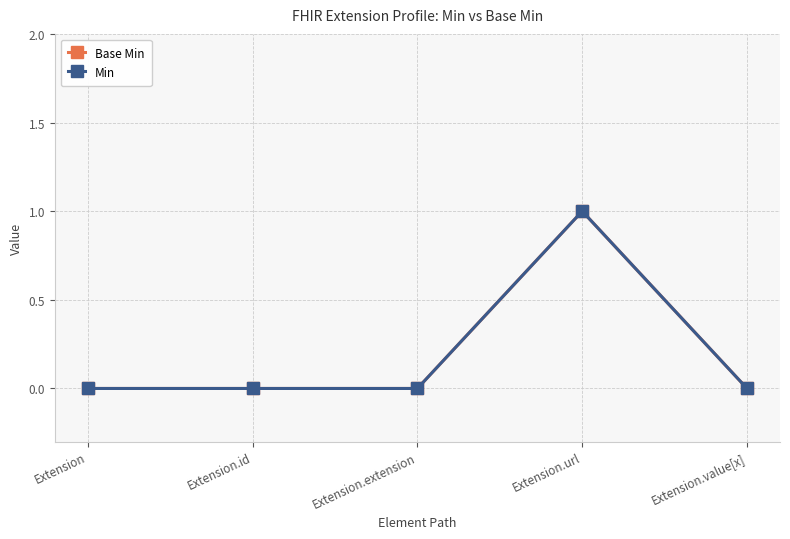

Reading left to right, extract all data points from this chart.

Base Min: Extension=0	Extension.id=0	Extension.extension=0	Extension.url=1	Extension.value[x]=0
Min: Extension=0	Extension.id=0	Extension.extension=0	Extension.url=1	Extension.value[x]=0